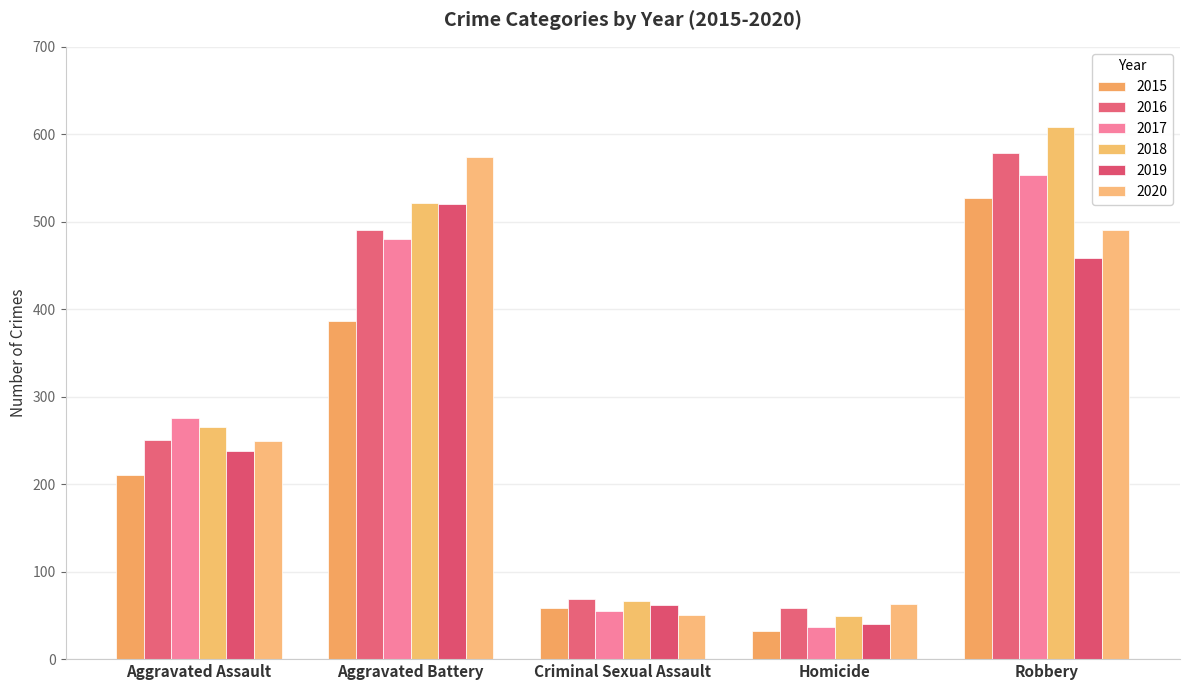

What is the sum of all 2019 values?

1318